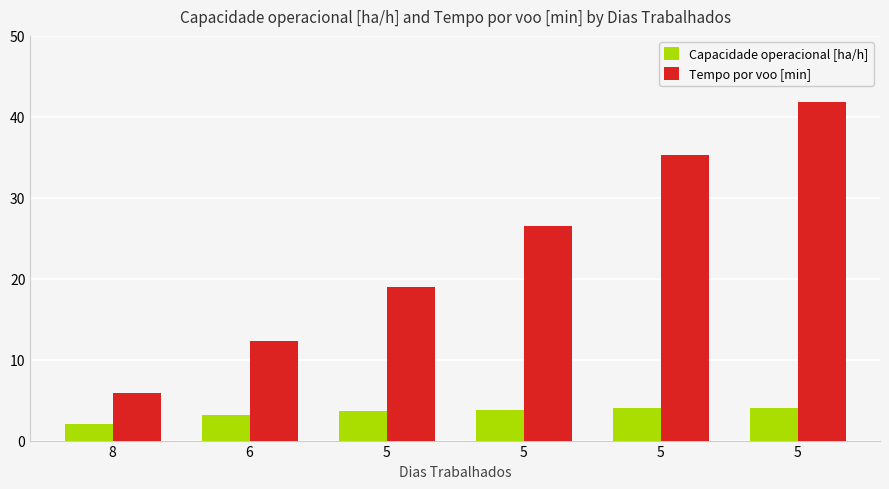

List the labels in order of Tempo por voo [min] value, smallest first.

8, 6, 5, 5, 5, 5